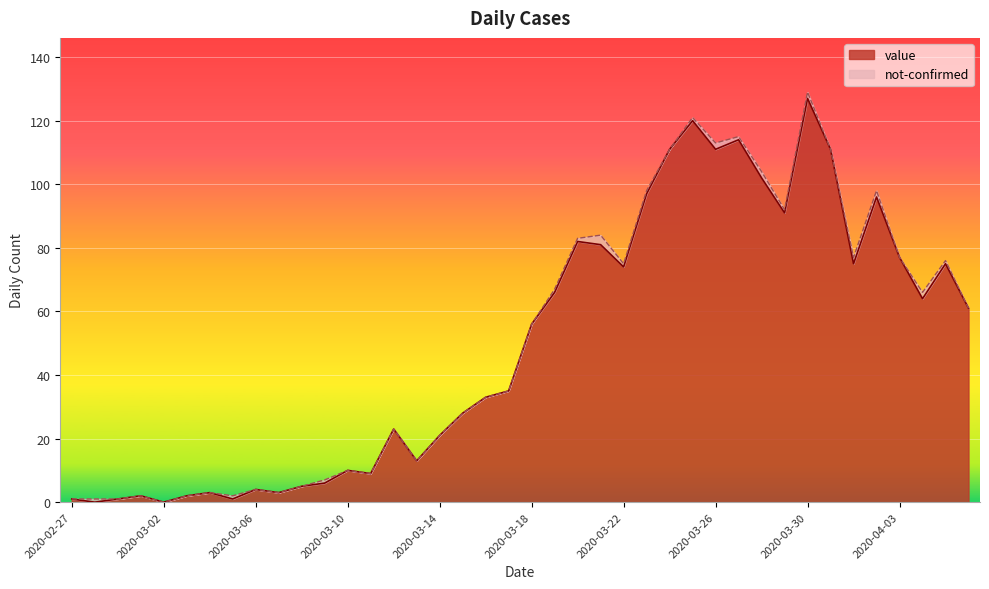

Rank the categories by value from lowest to highest.

2020-02-28, 2020-03-02, 2020-02-27, 2020-02-29, 2020-03-05, 2020-03-01, 2020-03-03, 2020-03-04, 2020-03-07, 2020-03-06, 2020-03-08, 2020-03-09, 2020-03-11, 2020-03-10, 2020-03-13, 2020-03-14, 2020-03-12, 2020-03-15, 2020-03-16, 2020-03-17, 2020-03-18, 2020-04-06, 2020-04-04, 2020-03-19, 2020-03-22, 2020-04-01, 2020-04-05, 2020-04-03, 2020-03-21, 2020-03-20, 2020-03-29, 2020-04-02, 2020-03-23, 2020-03-28, 2020-03-24, 2020-03-26, 2020-03-31, 2020-03-27, 2020-03-25, 2020-03-30